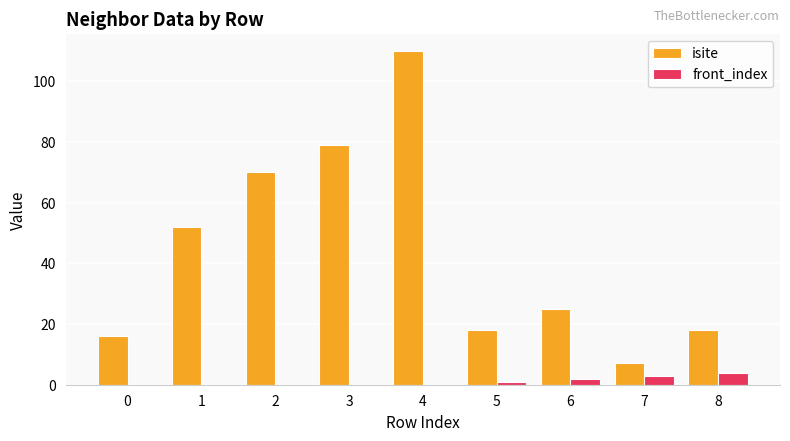

What is the sum of all front_index values?

10